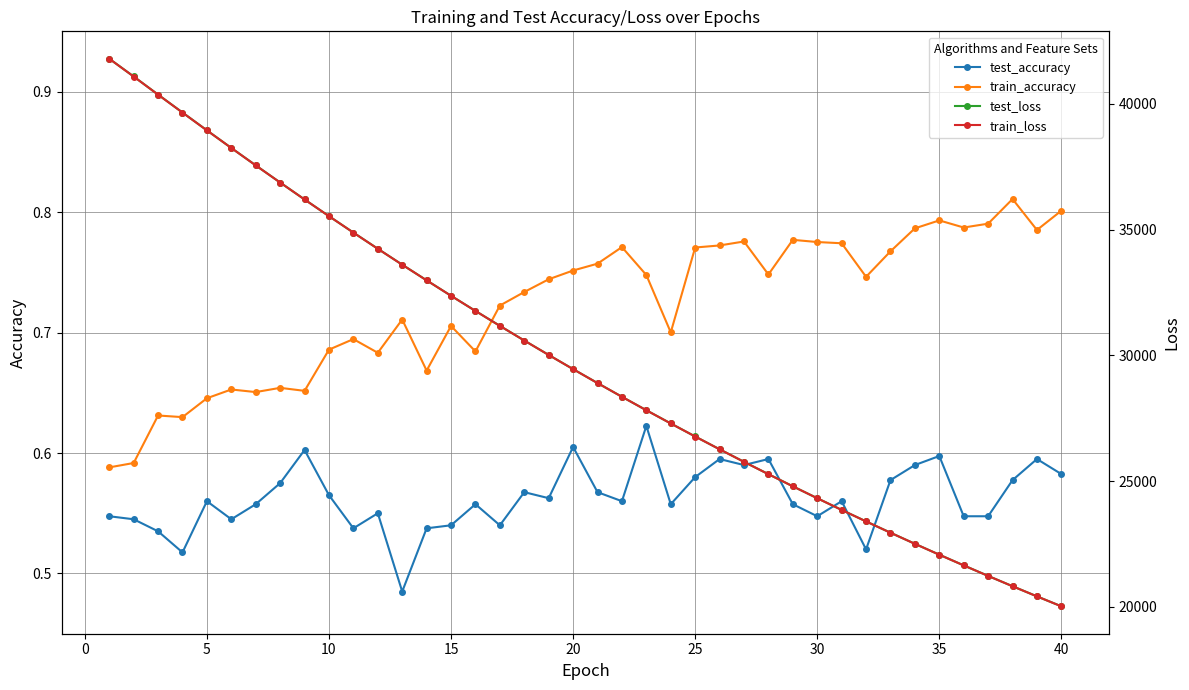

What is the difference between the second highest and minimum values in the train_accuracy series?

0.2